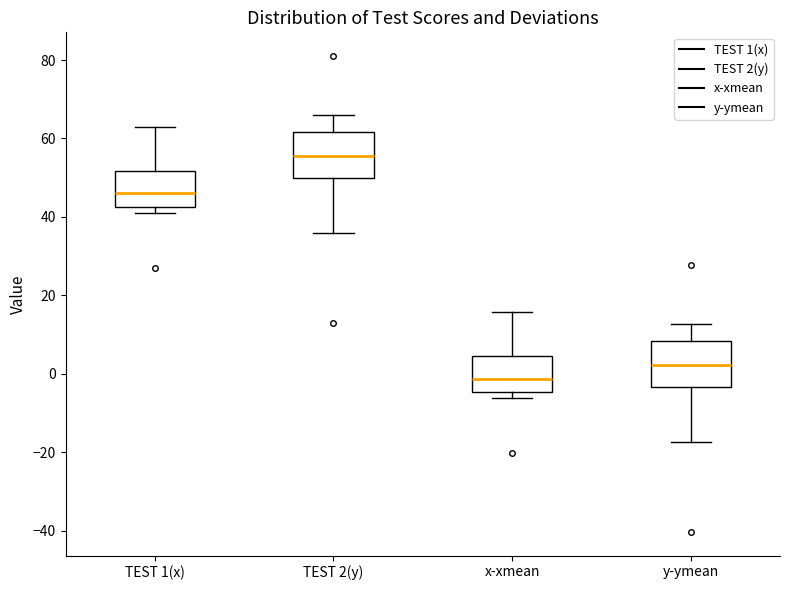

Reading left to right, transcribe this box plot: for each box, give where its median line is, the range the box spans, and where its two whiskers end, as read against the y-axis. The values are not printed on the chart, so give them approximately, as read against the axis.

TEST 1(x): median 46, box 42 to 52, whiskers 42 (just below the box's lower edge) to 64
TEST 2(y): median 56, box 50 to 62, whiskers 36 to 66
x-xmean: median -2, box -4 to 4, whiskers -6 to 16
y-ymean: median 2, box -4 to 8, whiskers -18 to 12